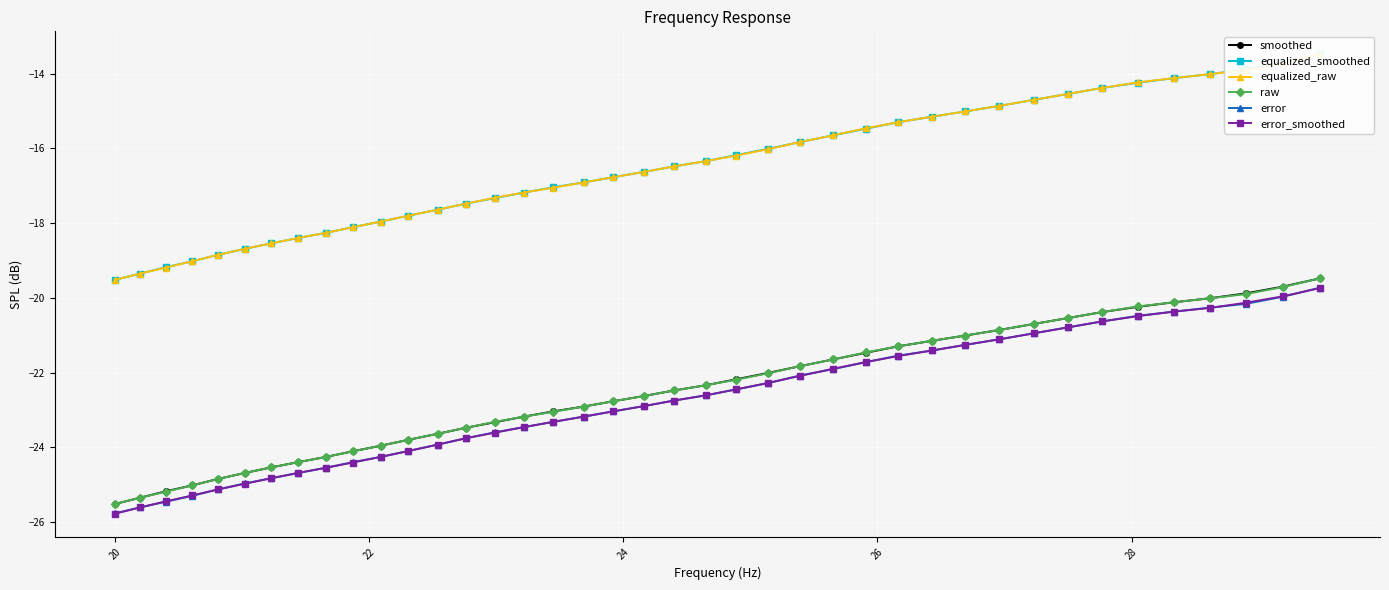

What is the lowest value of the error series?

-25.8